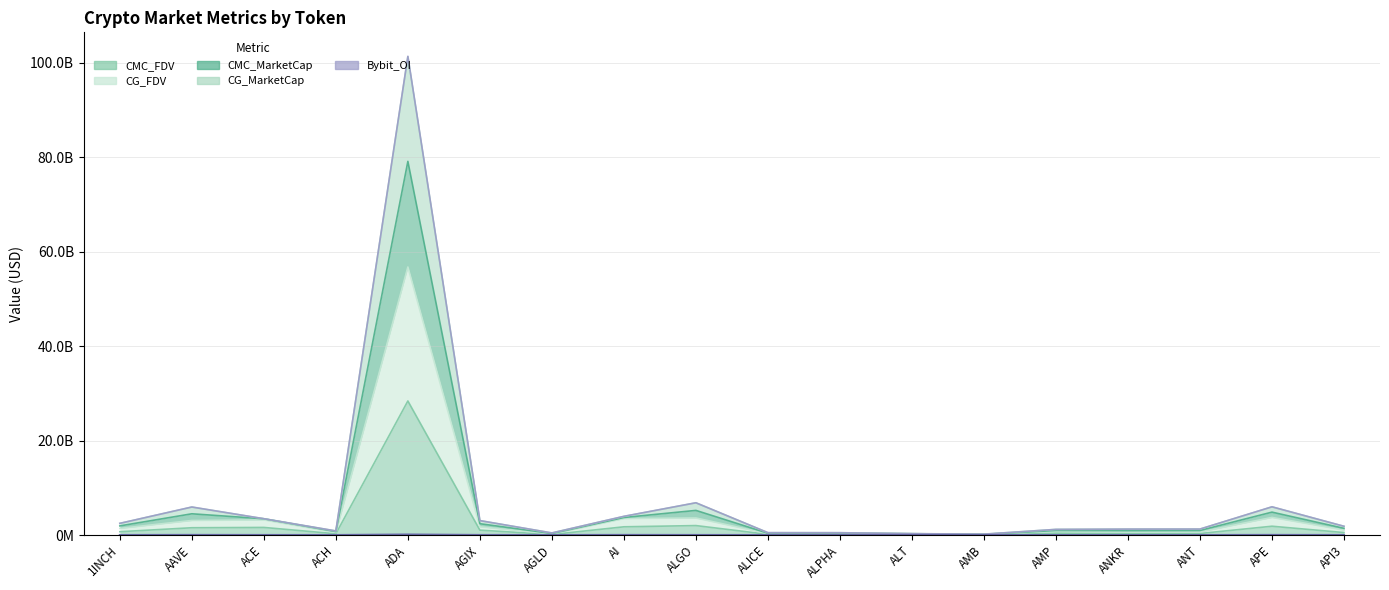

Which has a higher value, ADA or AGLD?

ADA